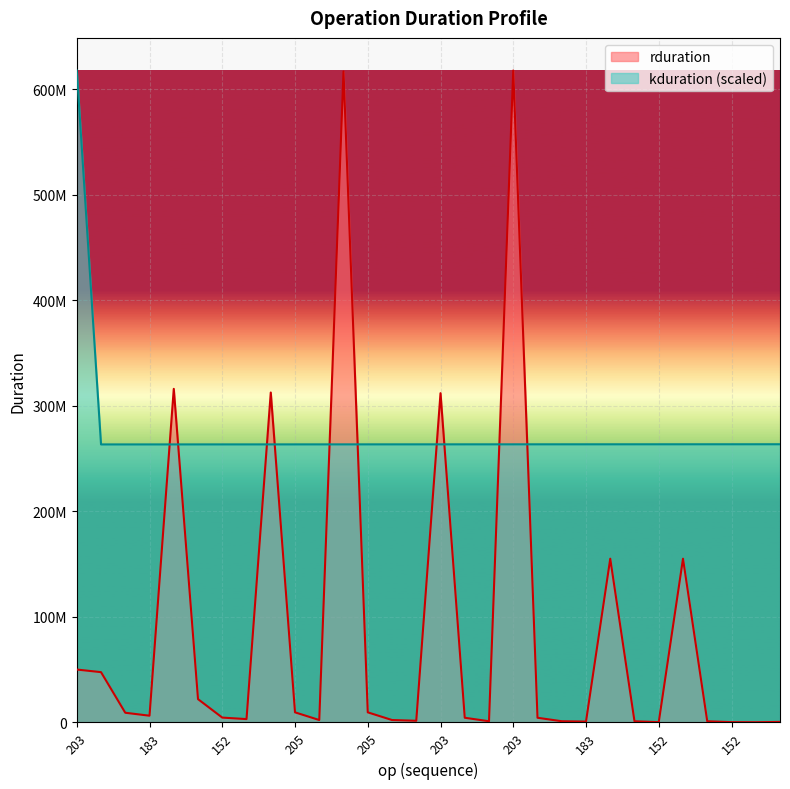

Is the value of kduration at 205 greater than the value of rduration at 205?

Yes